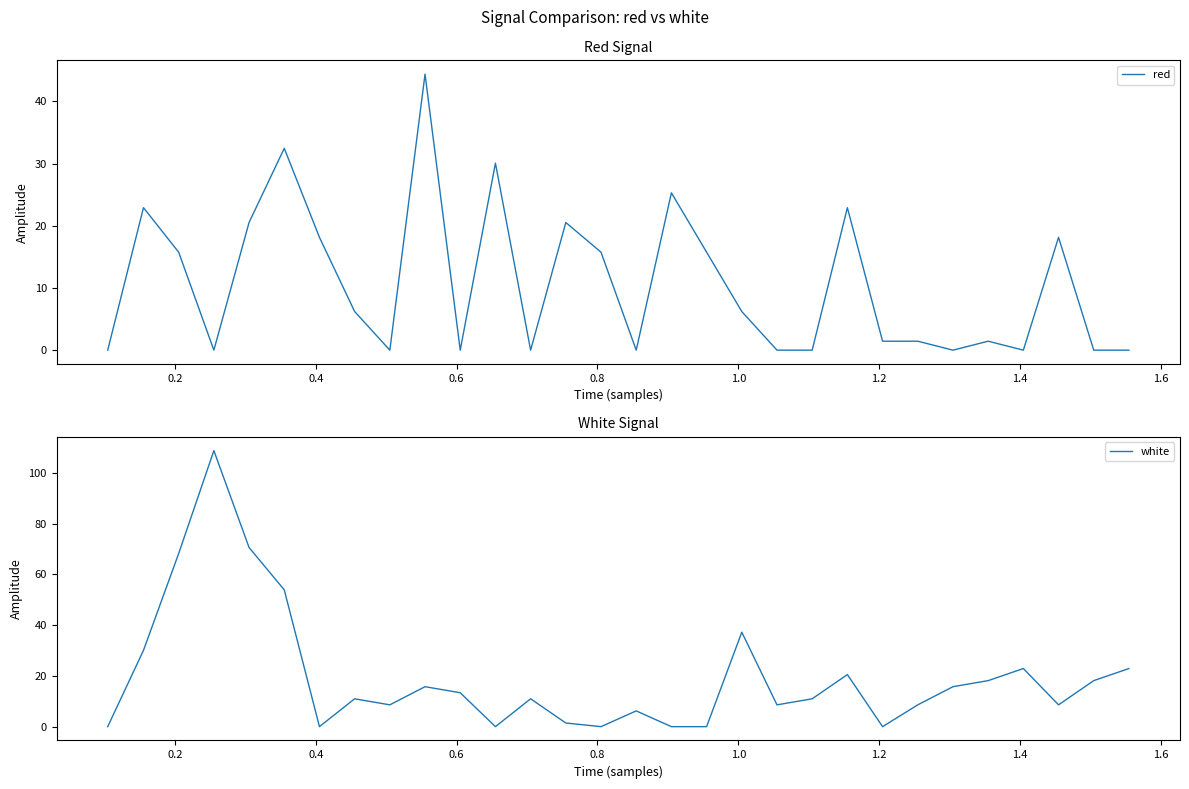

What is the highest value of the white series?

108.8